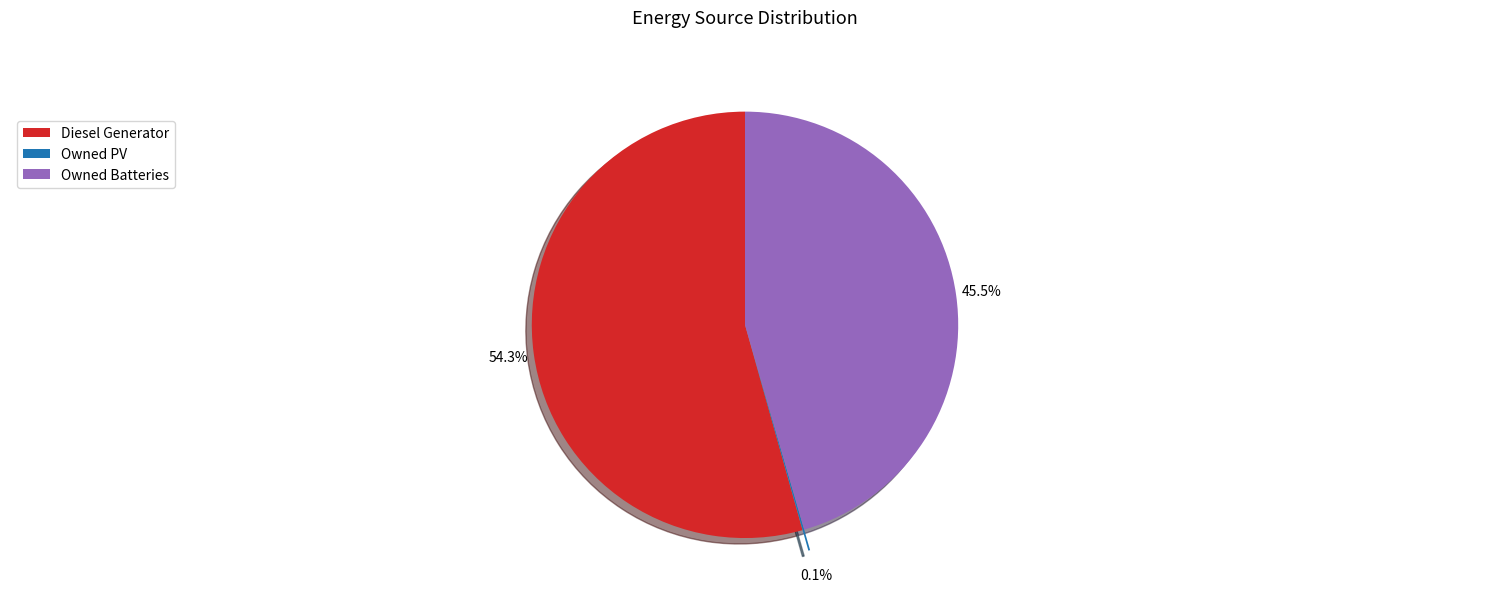

True or false: Diesel Generator accounts for 54% of the total.

True